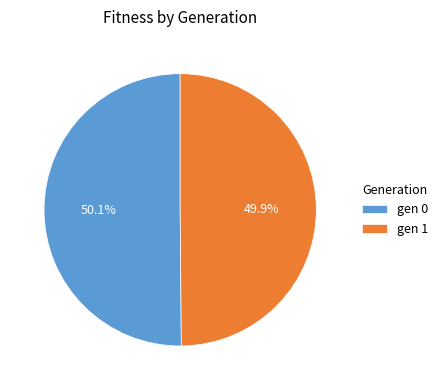

Is there any slice that represents more than half of the pie?

Yes